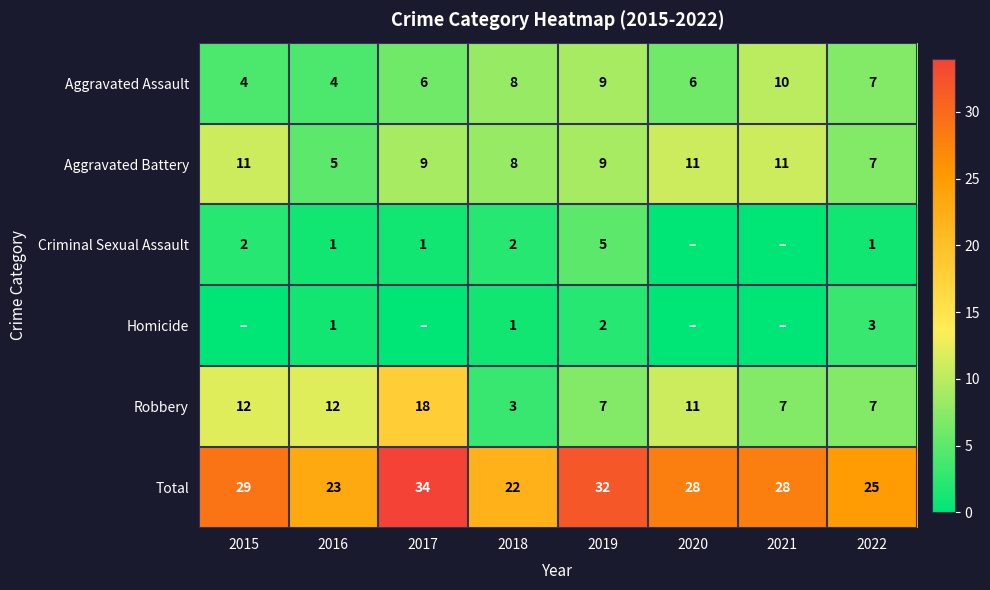

At which category is the sum across all series the highest?

2017